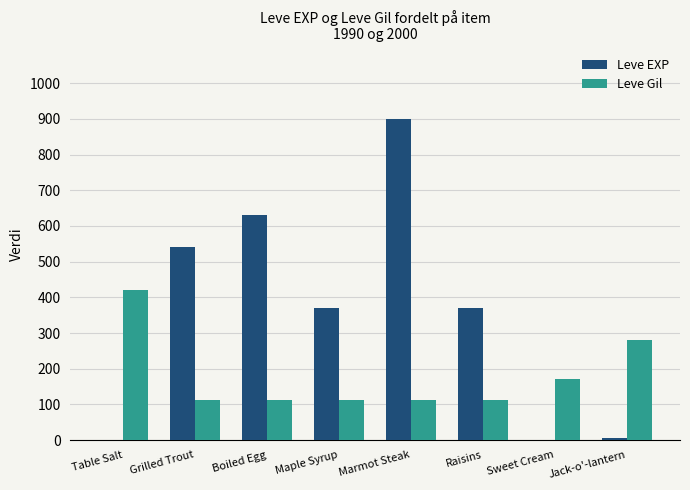

Which label corresponds to the largest value in the chart?

Marmot Steak